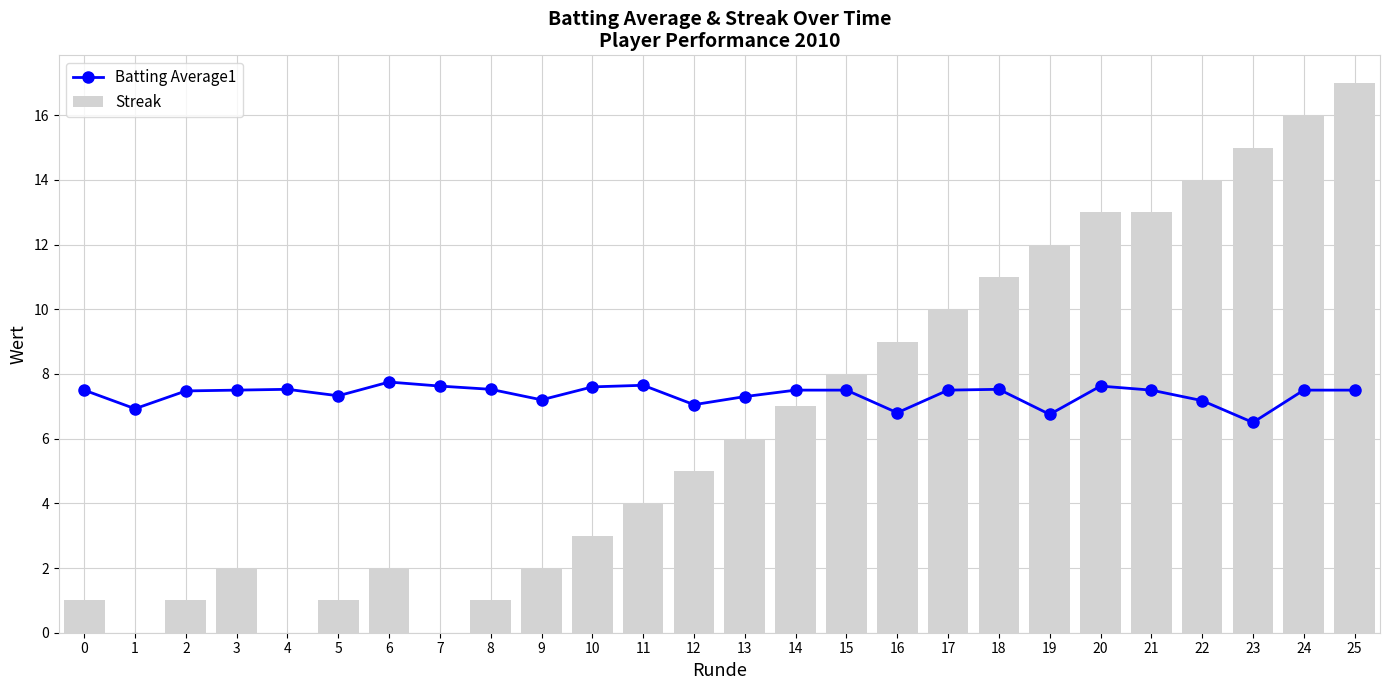

True or false: Batting Average1 has a value of 2.4 at 10.

False